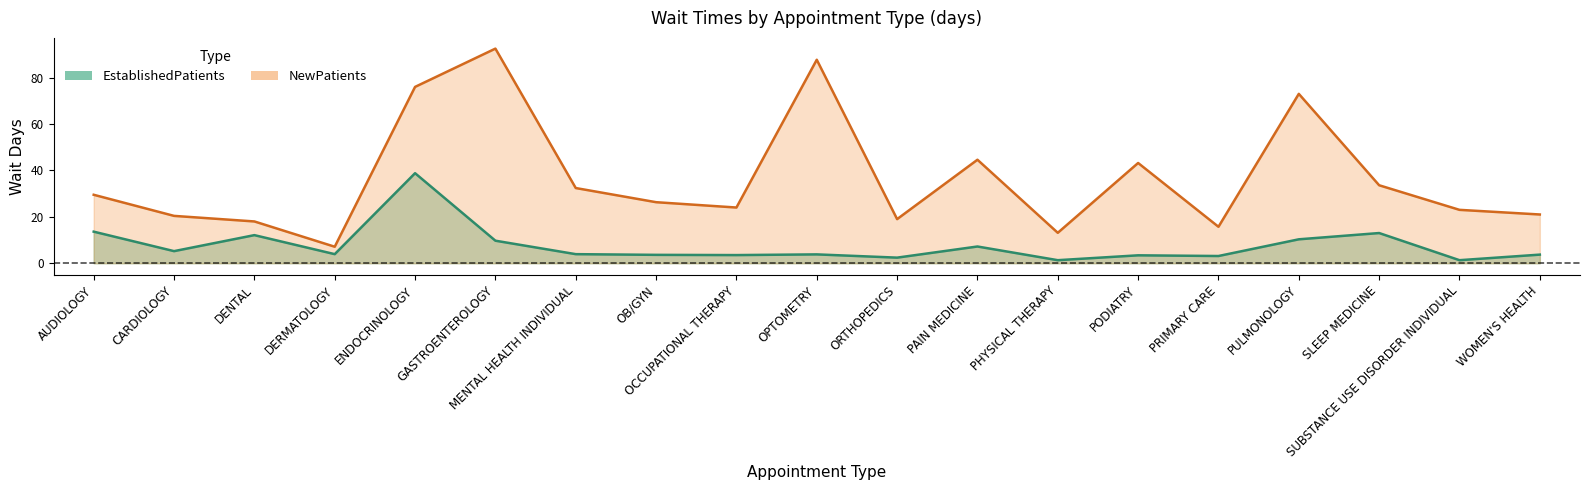

Which category has the highest value in the EstablishedPatients series?

ENDOCRINOLOGY